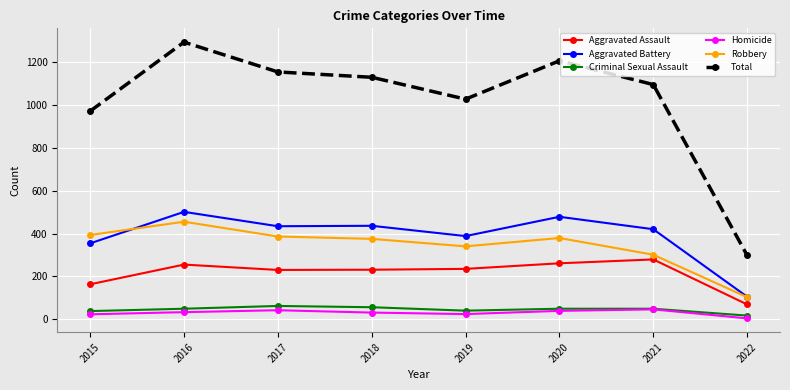

Rank the series by their maximum value, from lowest to highest.

Homicide, Criminal Sexual Assault, Aggravated Assault, Robbery, Aggravated Battery, Total